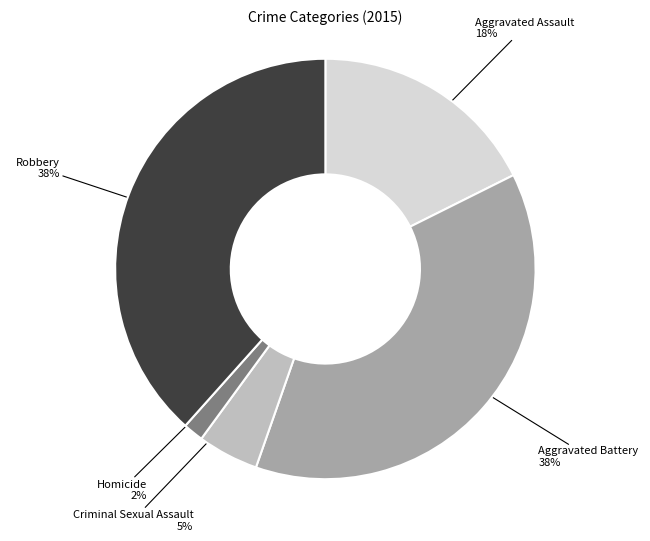

Is there any slice that represents more than half of the pie?

No